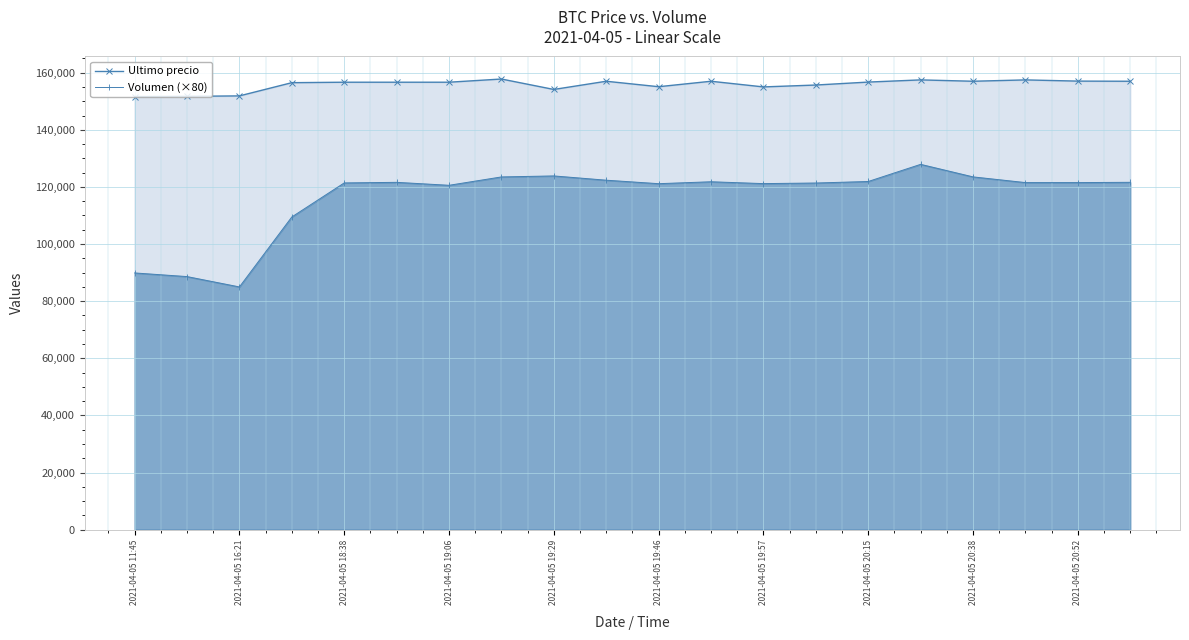

How many data points in Volumen (×80) are less than 121519?

9